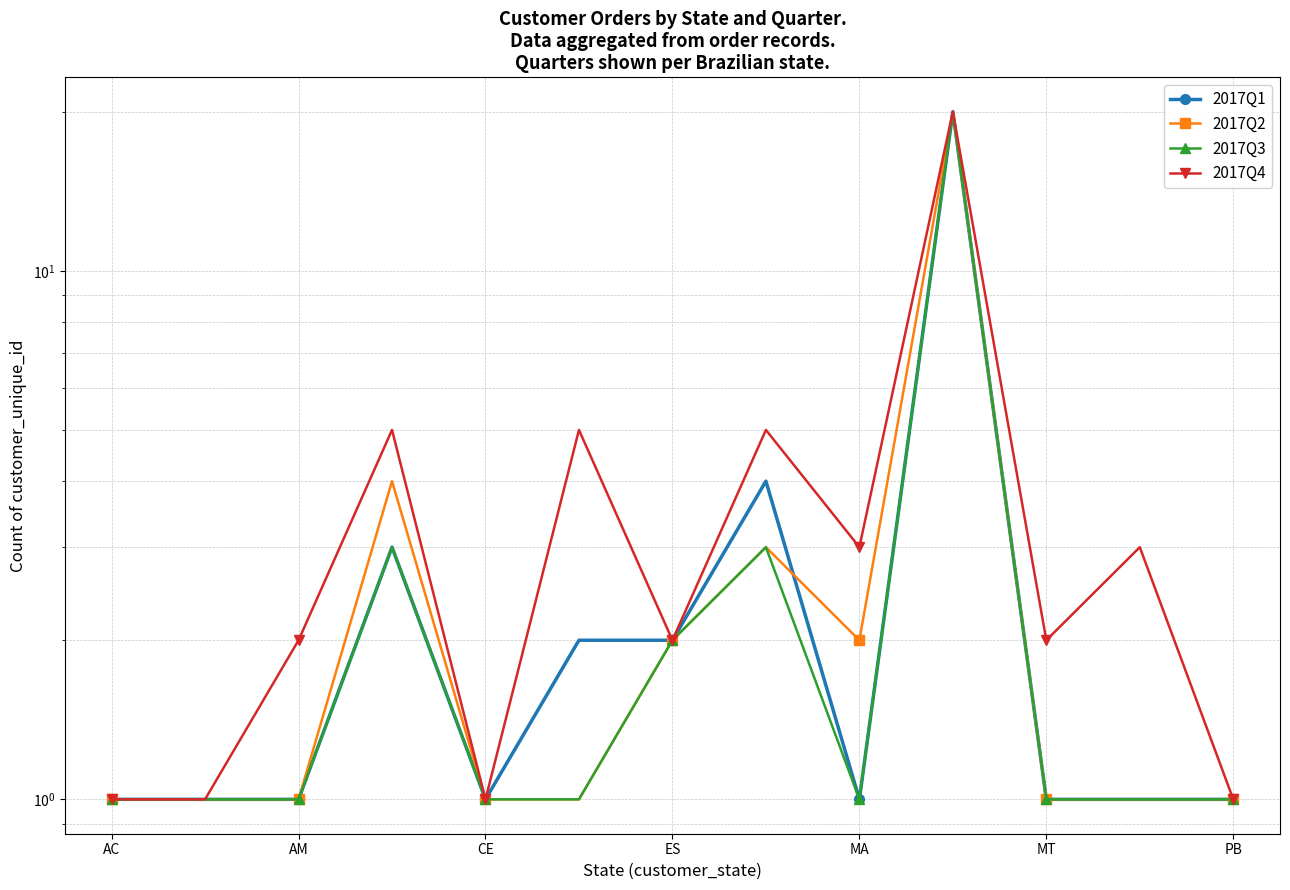

Between 8 and ES, which is larger?

ES